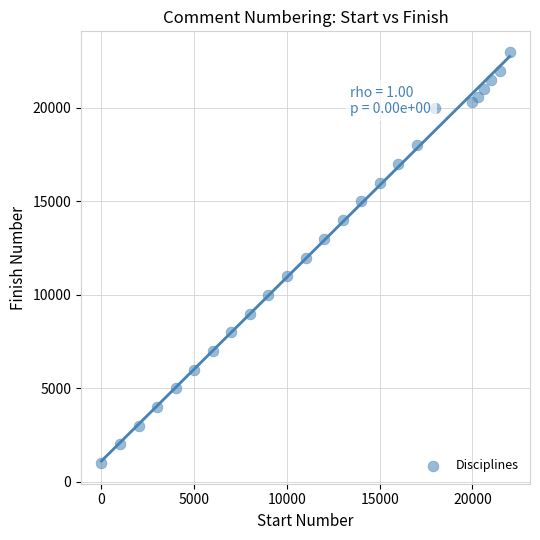

What is the range of X values (max minus min)?

22000